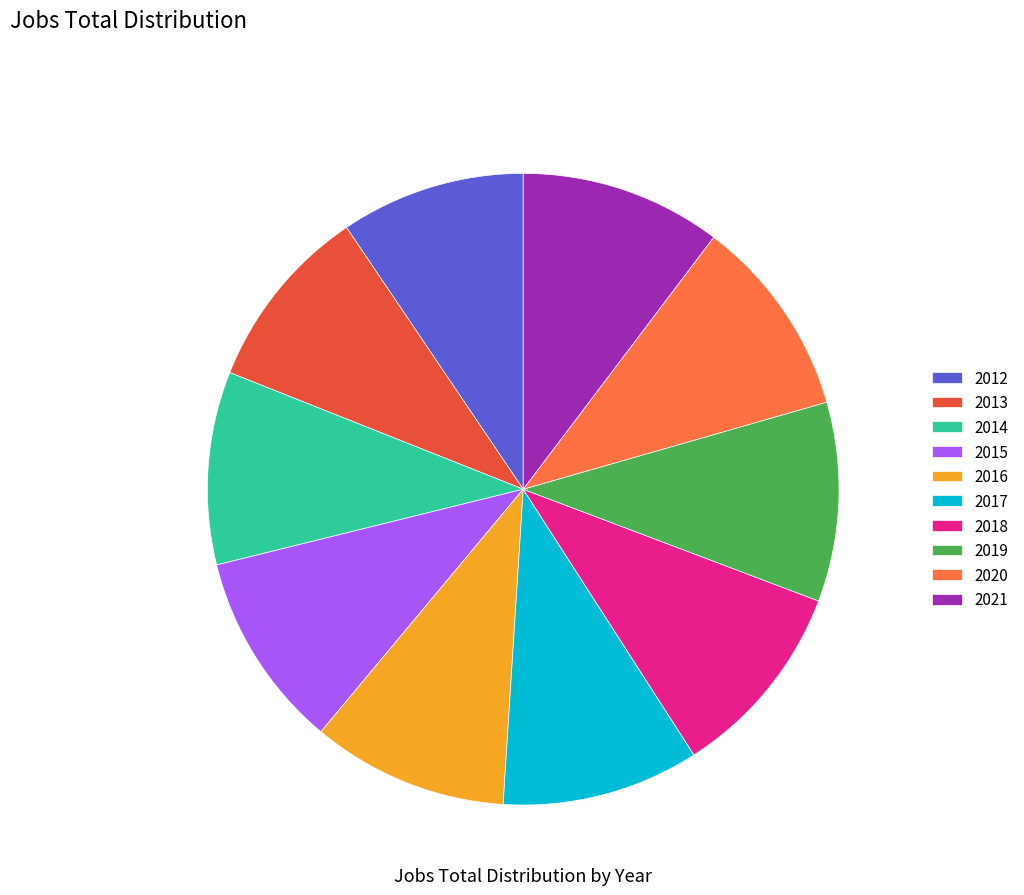

Count the number of slices in the pie.

10